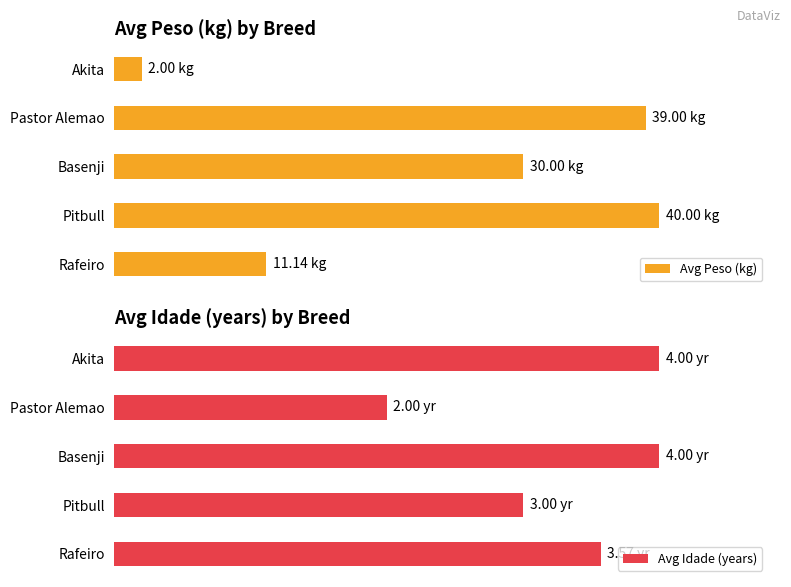

Is the value of Avg Idade (years) at Pastor Alemao greater than the value of Avg Peso (kg) at Pastor Alemao?

No